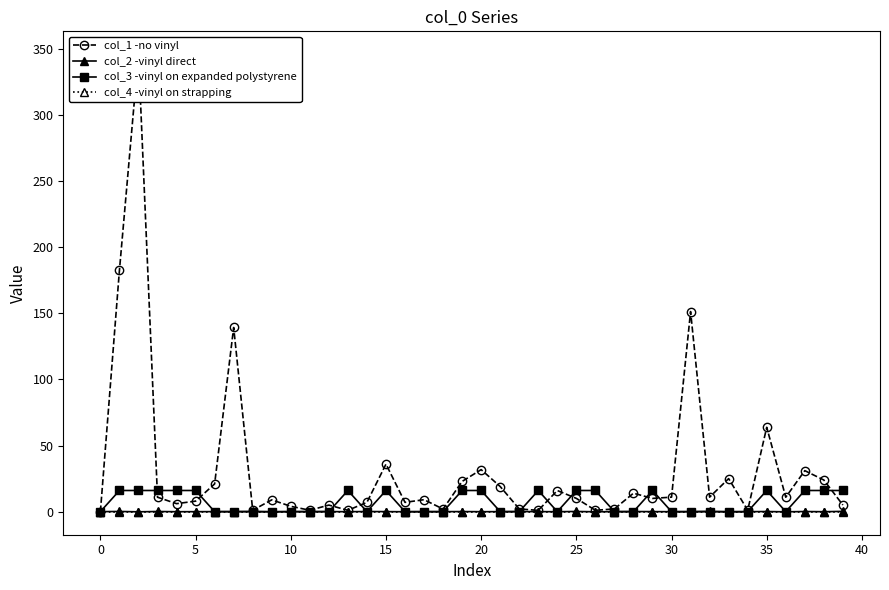

Reading left to right, list all the values displayed in this chart.

col_1 -no vinyl: 0.0	182.7	346.1	10.9	6.0	7.9	21.0	139.3	1.0	8.9	4.0	1.1	5.0	1.0	7.0	35.9	7.0	9.0	2.0	22.9	31.8	19.0	2.0	1.0	16.0	10.0	1.0	2.1	14.0	10.0	11.0	151.4	11.0	25.0	1.0	63.8	10.9	31.0	23.9	5.0
col_2 -vinyl direct: 0.0	0.1	-0.1	0.1	-0.1	-0.0	0.0	0.0	0.1	-0.2	0.0	0.0	0.0	-0.0	0.1	0.0	-0.1	-0.0	-0.0	0.1	-0.0	-0.0	0.1	0.0	-0.1	0.1	-0.1	-0.0	0.1	0.0	-0.1	-0.0	0.2	-0.1	-0.0	0.1	-0.1	0.1	-0.1	0.2
col_3 -vinyl on expanded polystyrene: 0.0	16.0	16.0	16.0	16.0	16.0	0.0	0.0	0.0	0.0	0.0	0.0	0.0	16.0	0.0	16.0	0.0	0.0	0.0	16.0	16.0	0.0	0.0	16.0	0.0	16.0	16.0	0.0	0.0	16.0	0.0	0.0	0.0	0.0	0.0	16.0	0.0	16.0	16.0	16.0
col_4 -vinyl on strapping: 0.0	0.0	0.0	0.0	0.0	0.0	0.0	0.0	0.0	0.0	0.0	0.0	0.0	0.0	0.0	0.0	0.0	0.0	0.0	0.0	0.0	0.0	0.0	0.0	0.0	0.0	0.0	0.0	0.0	0.0	0.0	0.0	0.0	0.0	0.0	0.0	0.0	0.0	0.0	0.0